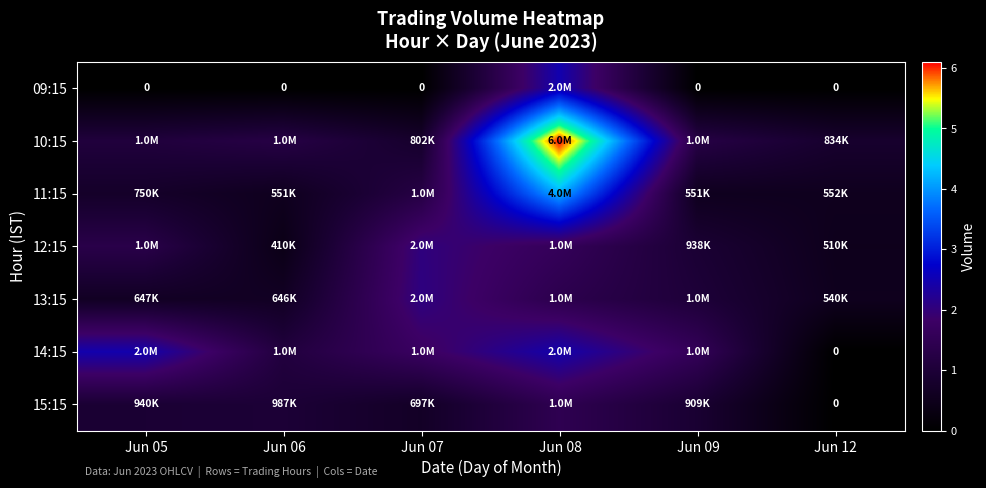

What is the difference between the second highest and minimum values in the 15:15 series?

987027